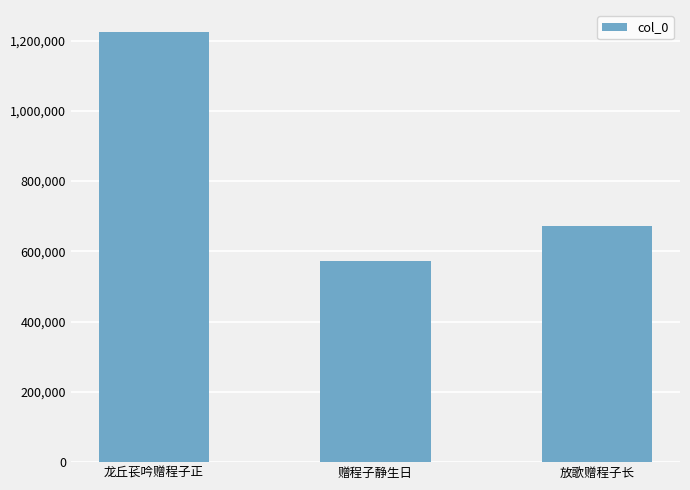

Does the chart contain stacked bars?

No